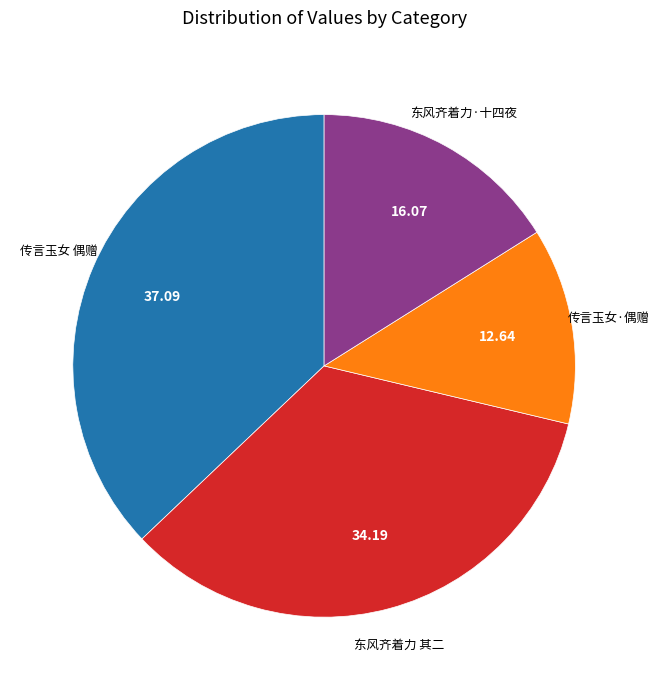

Is there any slice that represents more than half of the pie?

No